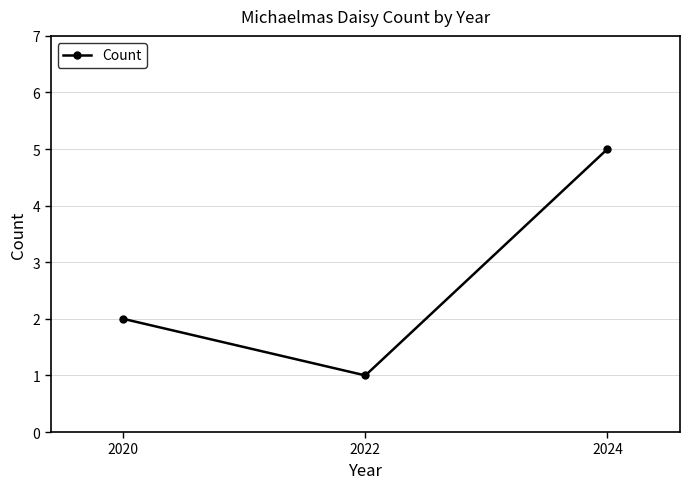

At which label is the value closest to 3?

2020